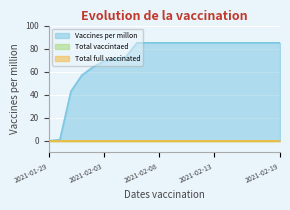

True or false: Total full vaccinated and Total vaccintaed cross at least once.

False